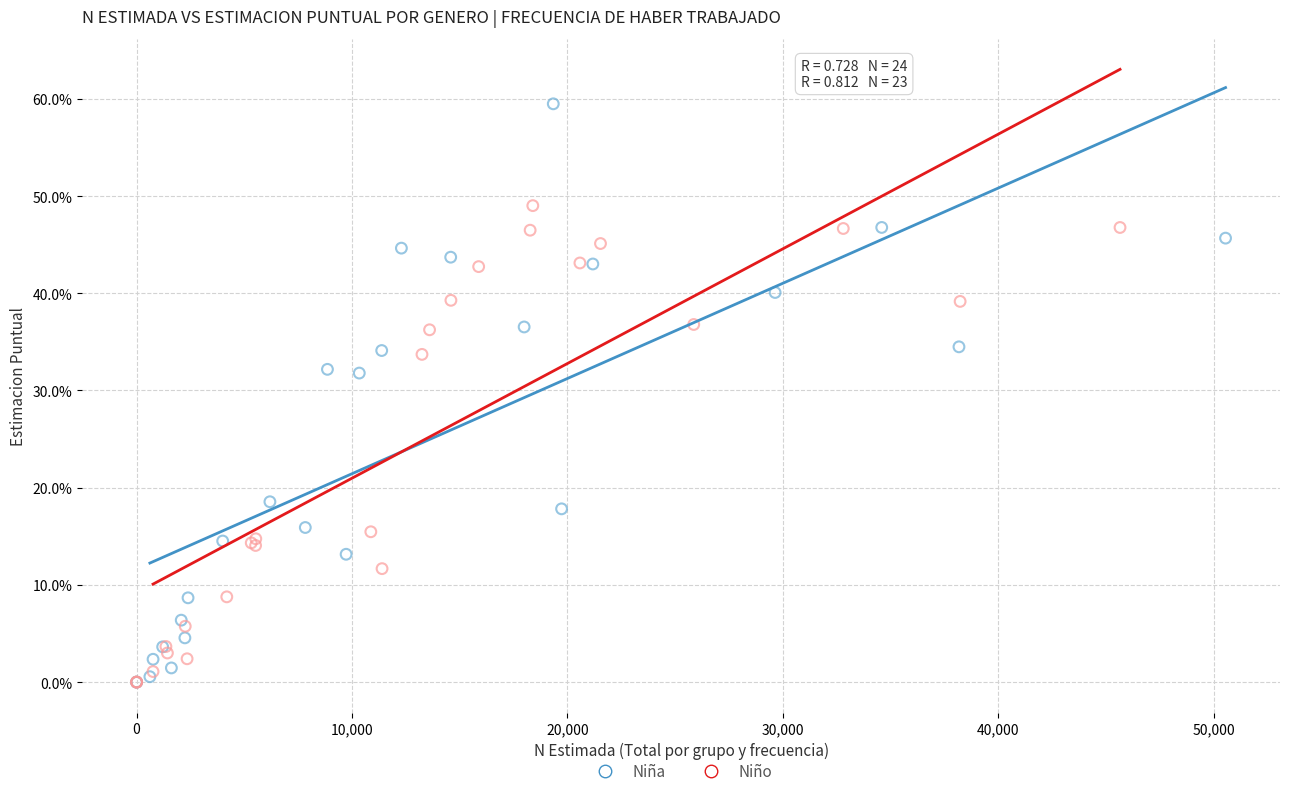

What are all the series names shown in the legend?

Niña, Niño